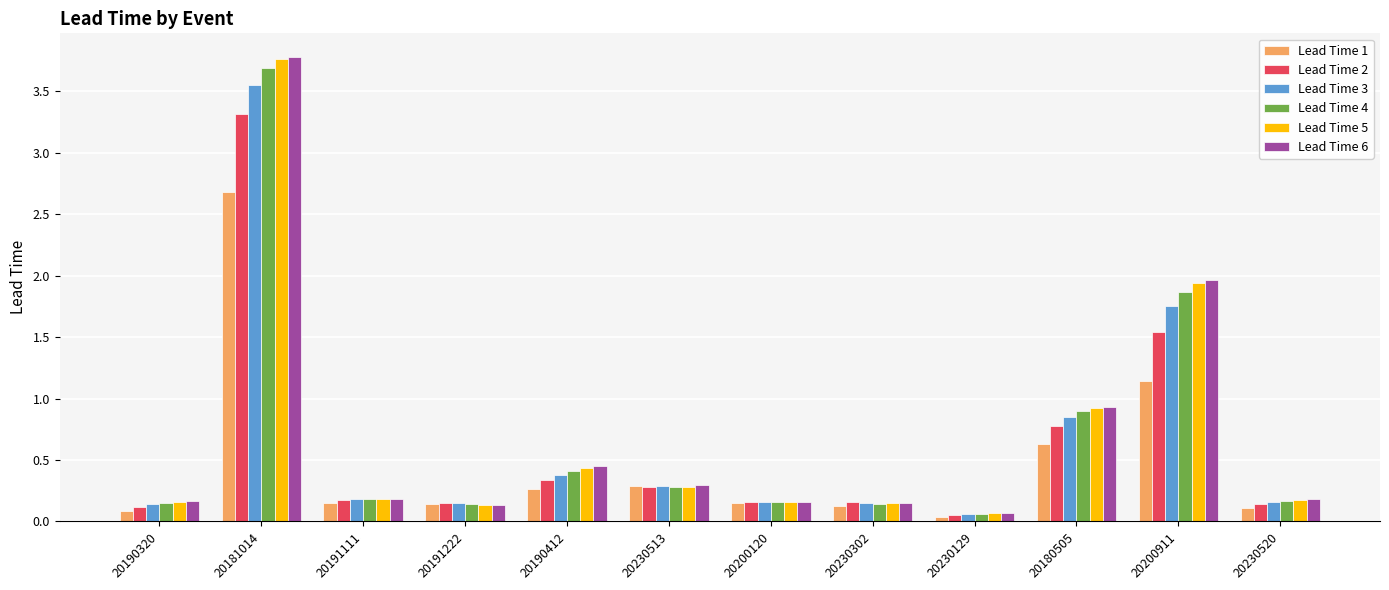

Which series changed the most between 20191111 and 20200911?

Lead Time 6